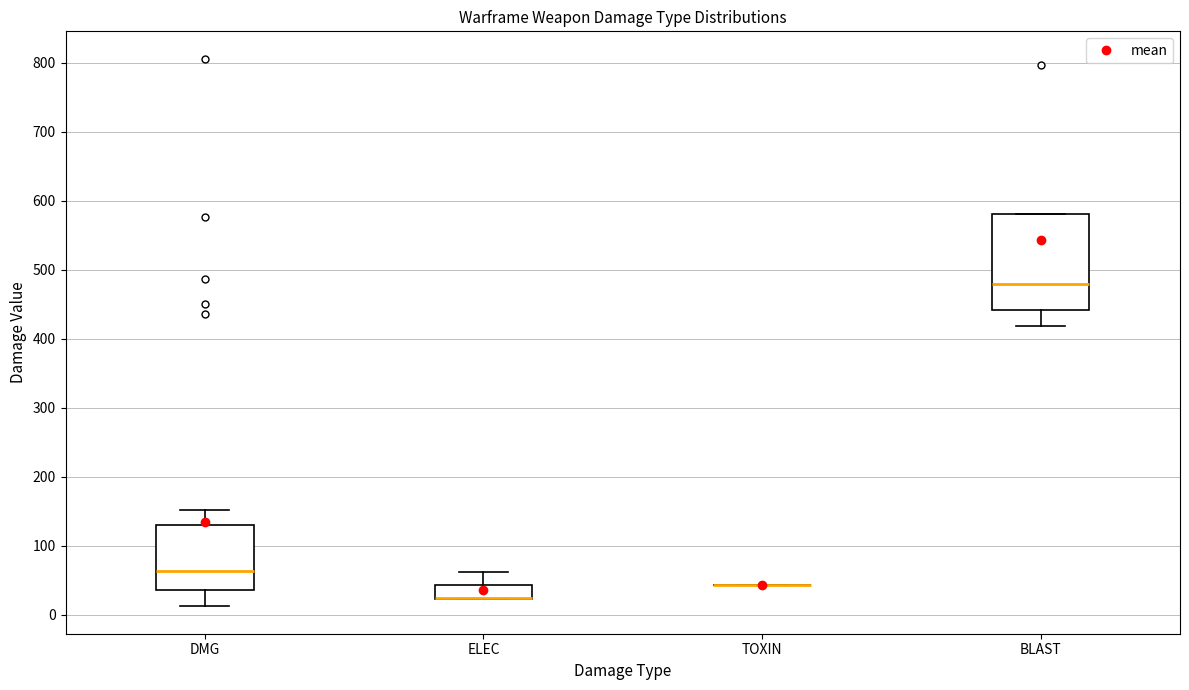

Where is the upper edge of the box for ELEC on the y-axis? The values are not printed on the chart, so give them approximately, as read against the axis.

40